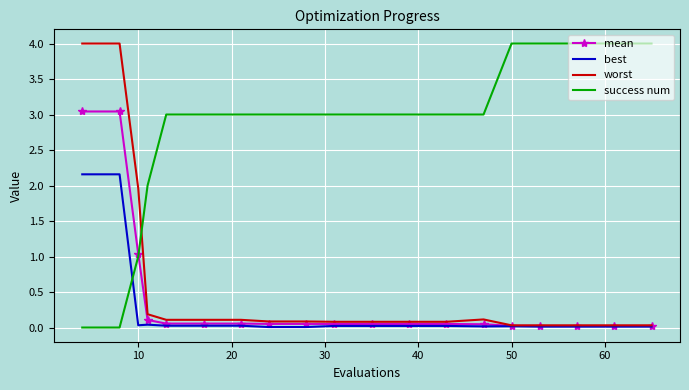

What are all the series names shown in the legend?

mean, best, worst, success num